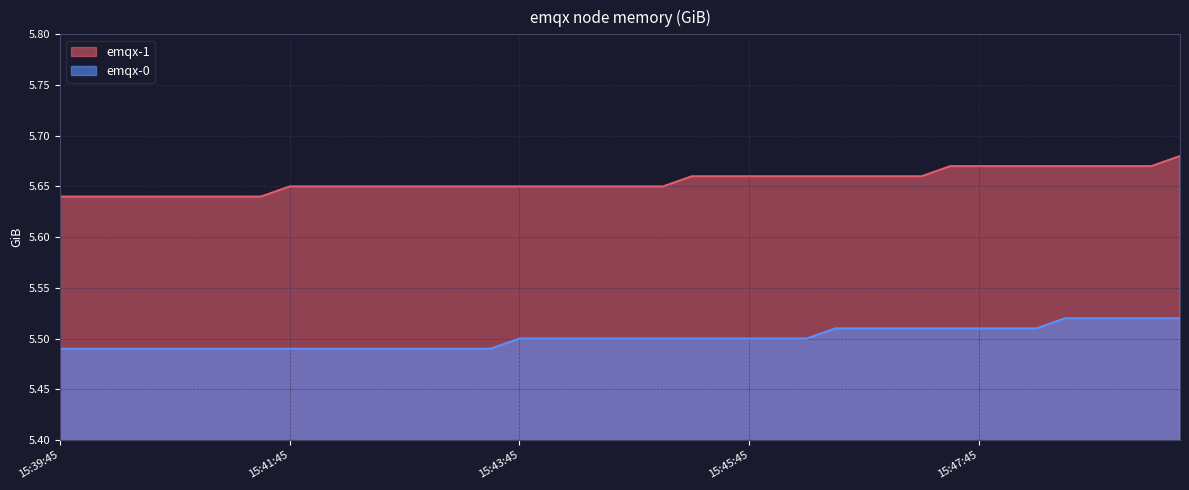

Which series has the widest spread of values?

emqx-1